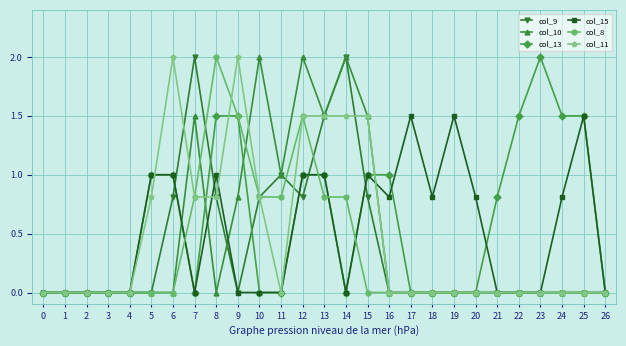

True or false: col_15 has more than 1 interior local peaks.

True